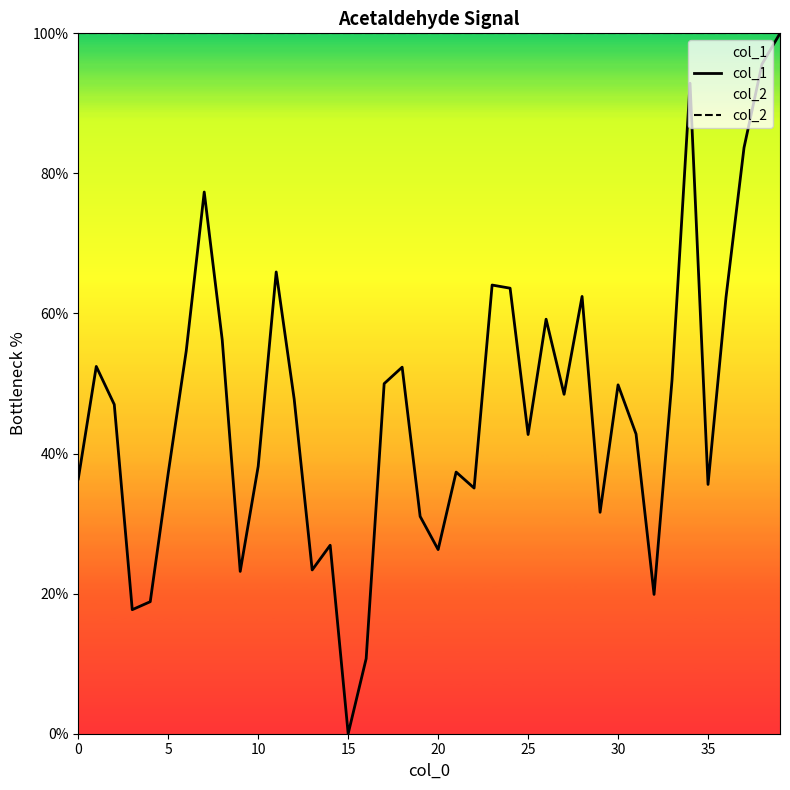

True or false: col_2 and col_1 cross at least once.

False